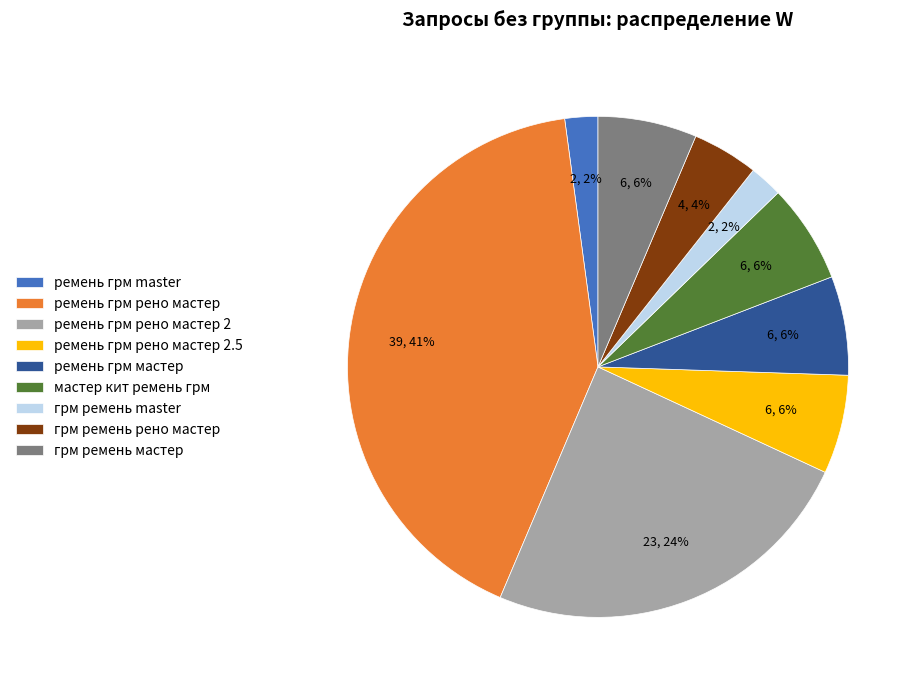

Does any single category account for the majority?

No